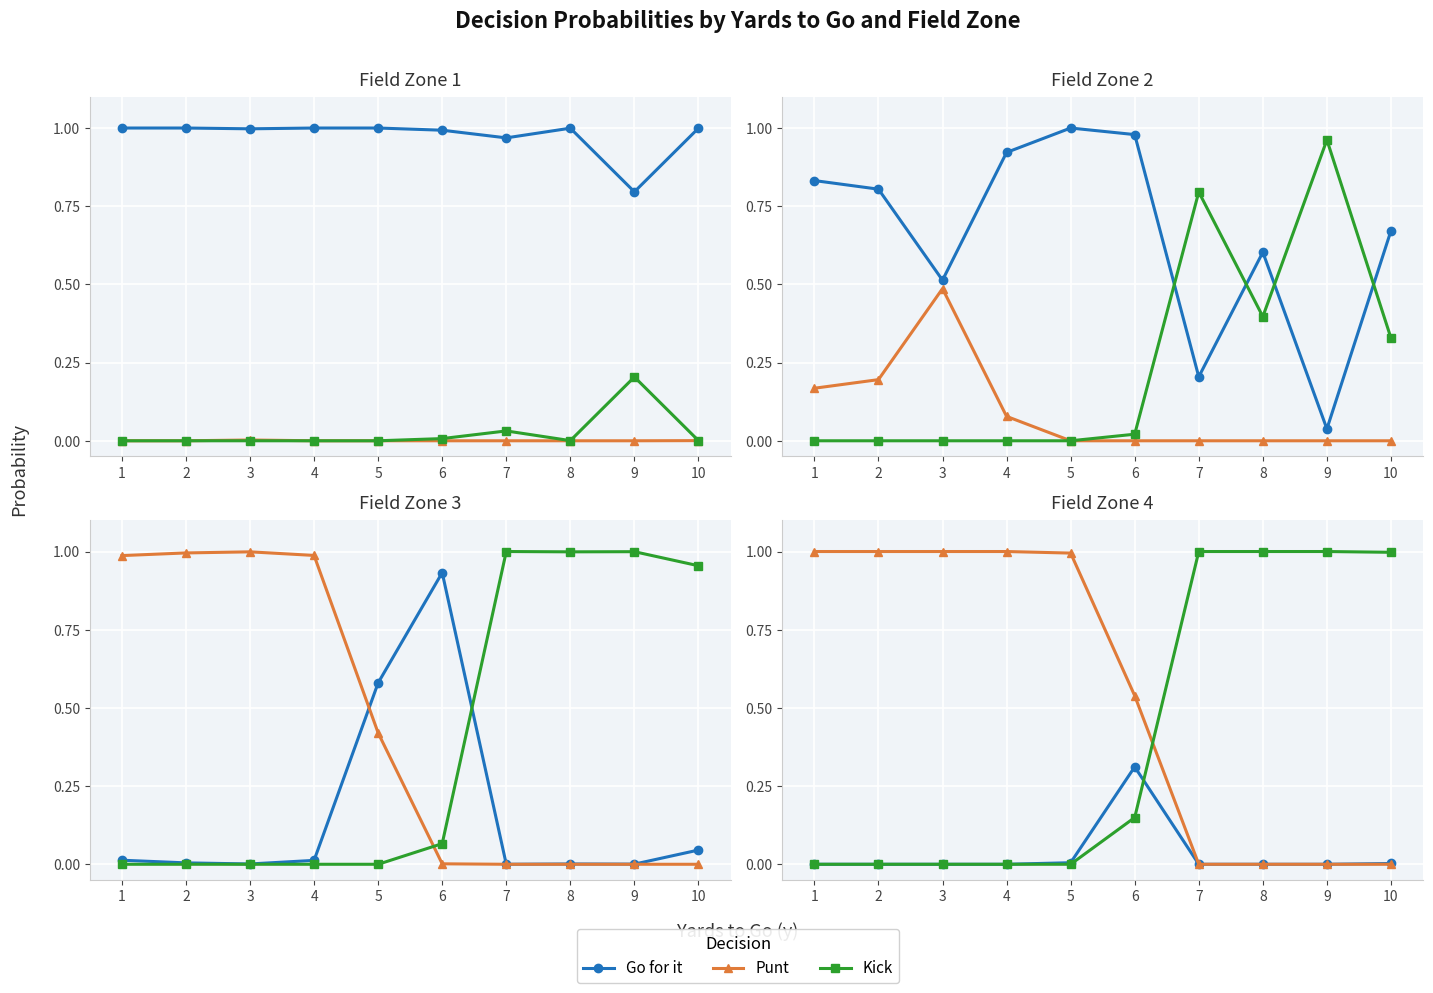

Reading left to right, extract all data points from this chart.

Go for it: 1=0.0	2=0.0	3=0.0	4=0.0	5=0.0	6=0.3	7=0.0	8=0.0	9=0.0	10=0.0
Punt: 1=1.0	2=1.0	3=1.0	4=1.0	5=1.0	6=0.5	7=0.0	8=0.0	9=0.0	10=0.0
Kick: 1=0.0	2=0.0	3=0.0	4=0.0	5=0.0	6=0.1	7=1.0	8=1.0	9=1.0	10=1.0